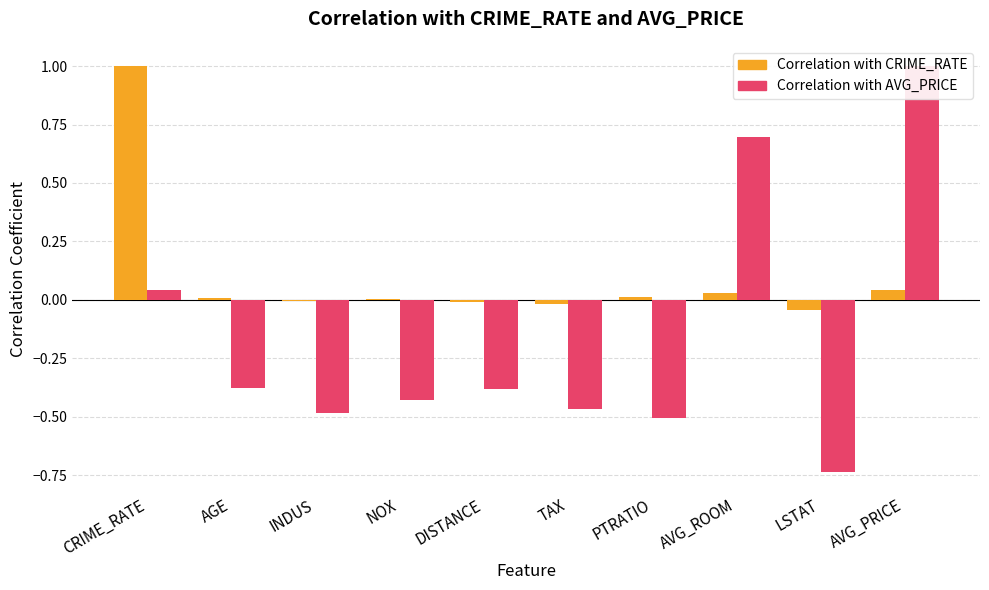

What is the sum of the Correlation with AVG_PRICE values at NOX and PTRATIO?

-0.9